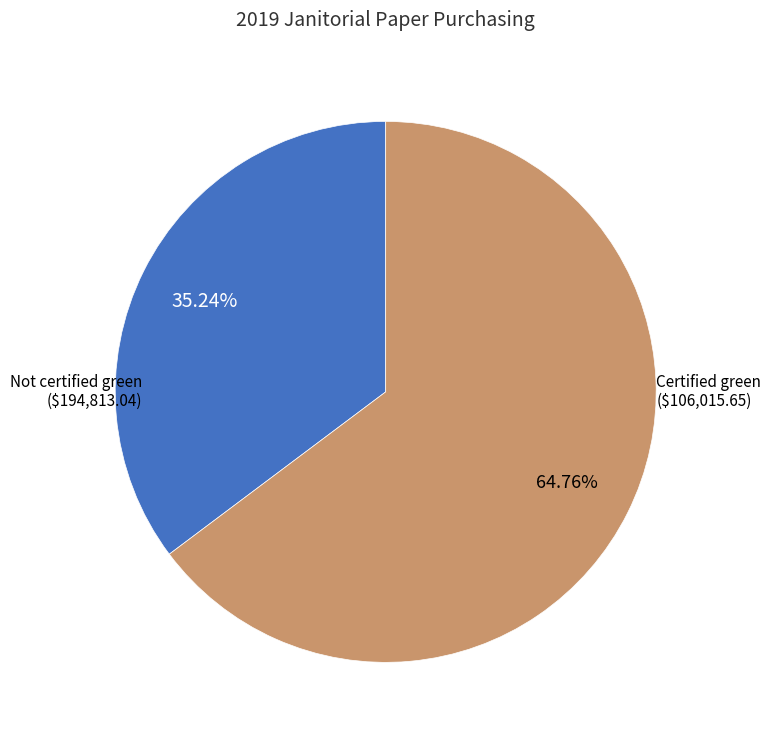

To the nearest percent, what is the average slice percentage?

50%